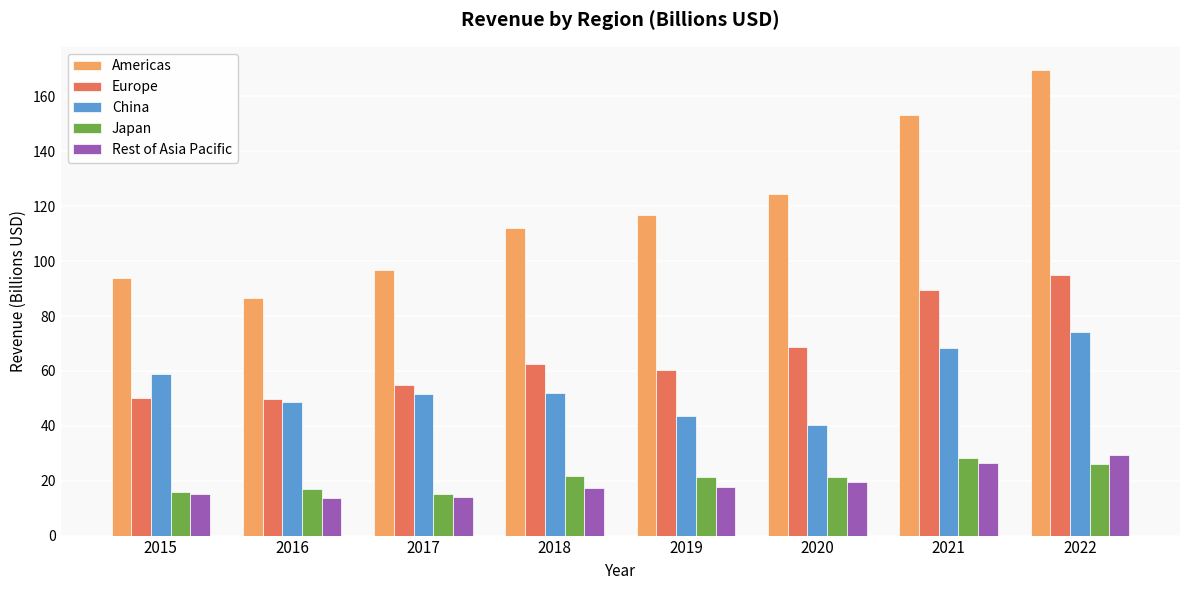

Is the value of Americas at 2022 greater than the value of Japan at 2019?

Yes